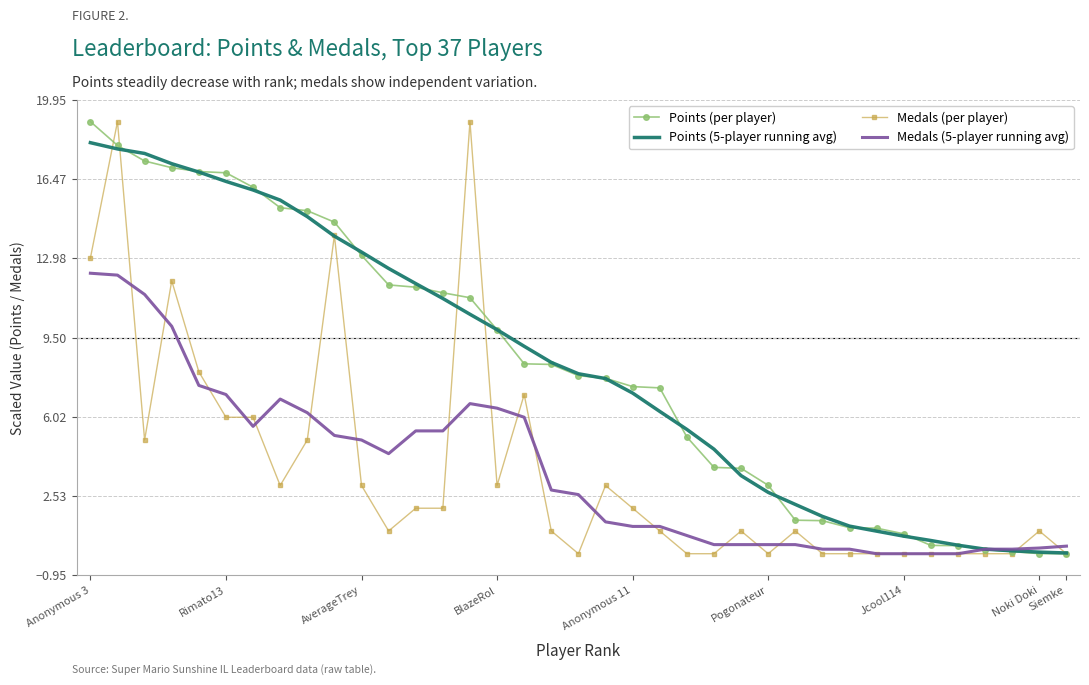

What is the greatest value displayed?

19.0